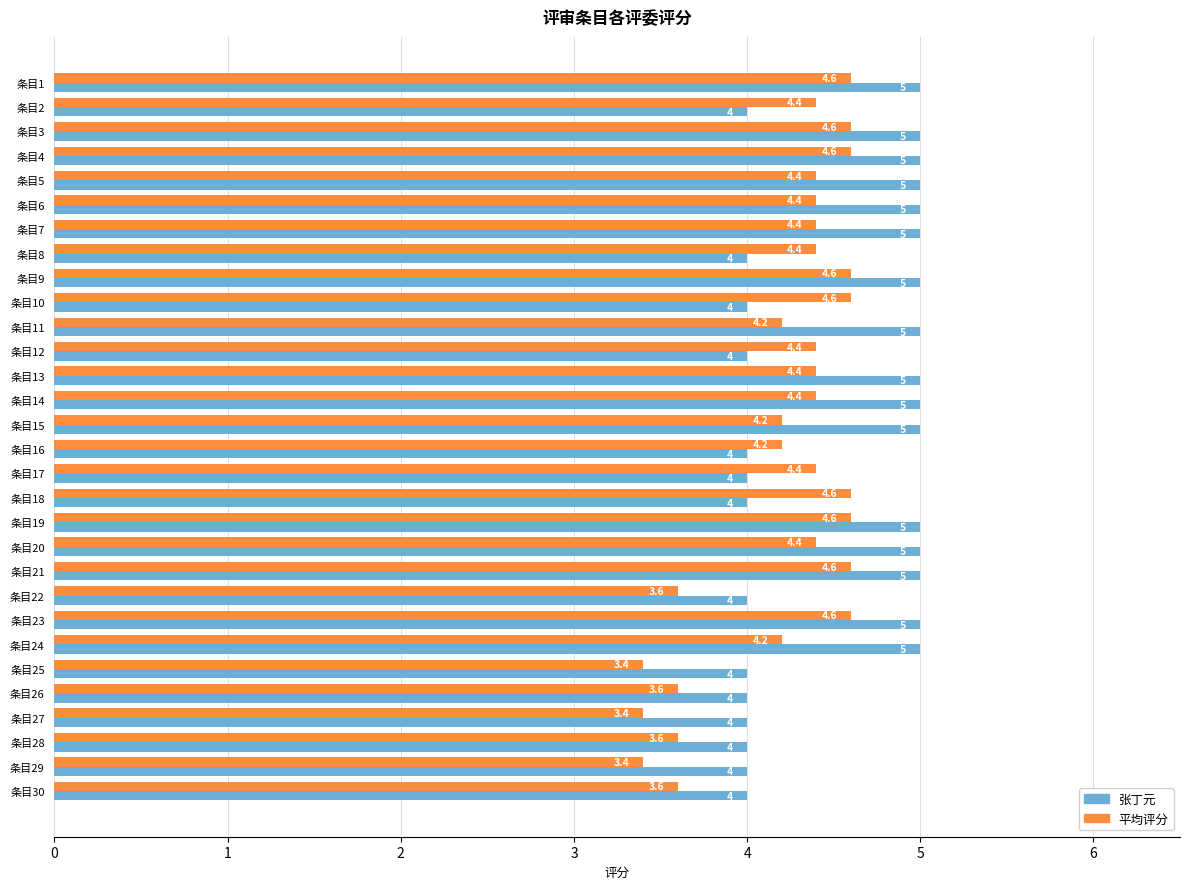

List the series in order of their peak value, highest first.

张丁元, 平均评分